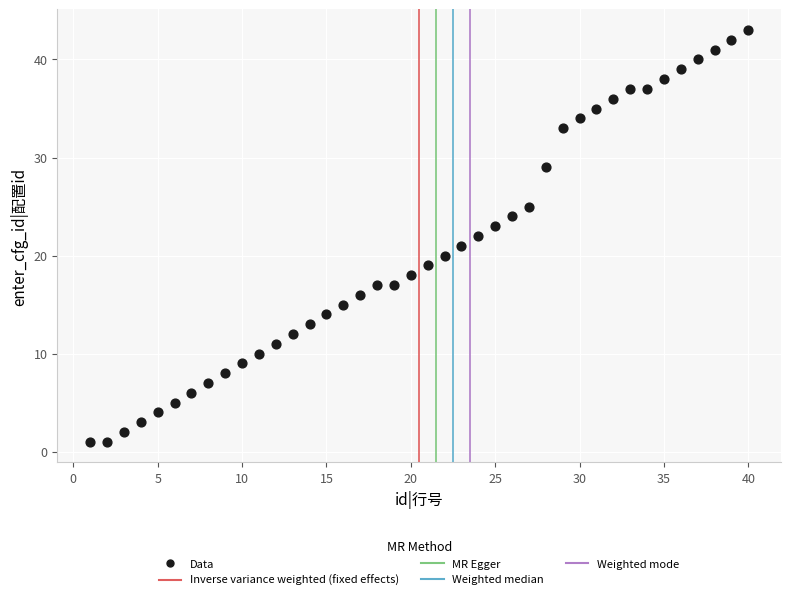

What is the range of Y values (max minus min)?

42